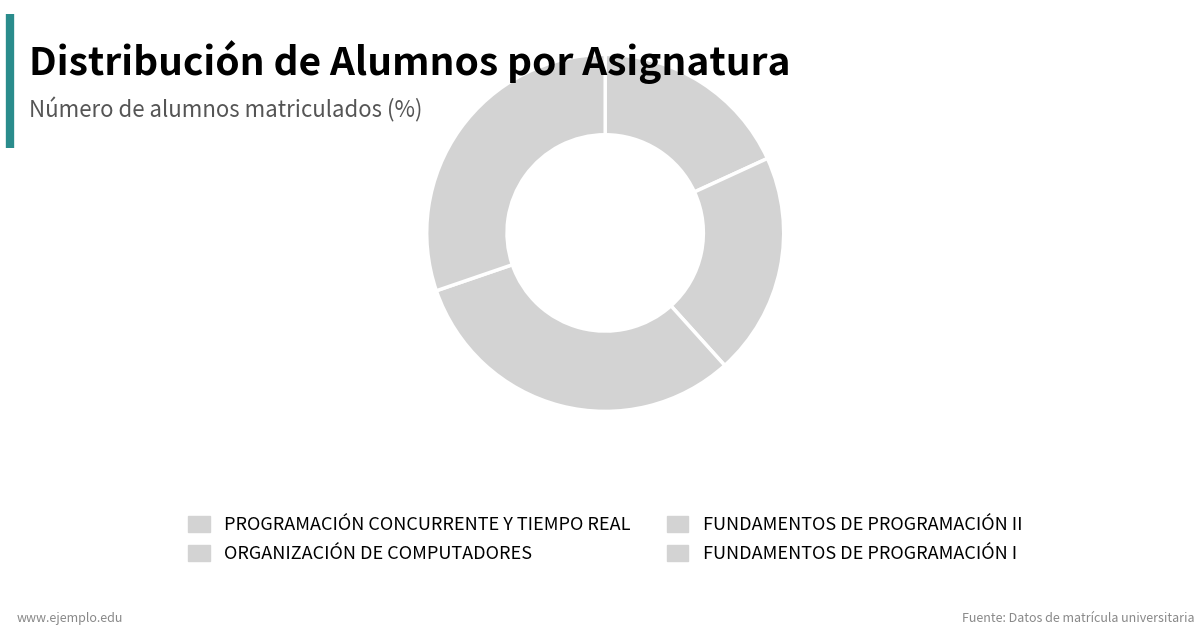

How many slices are in this pie chart?

4